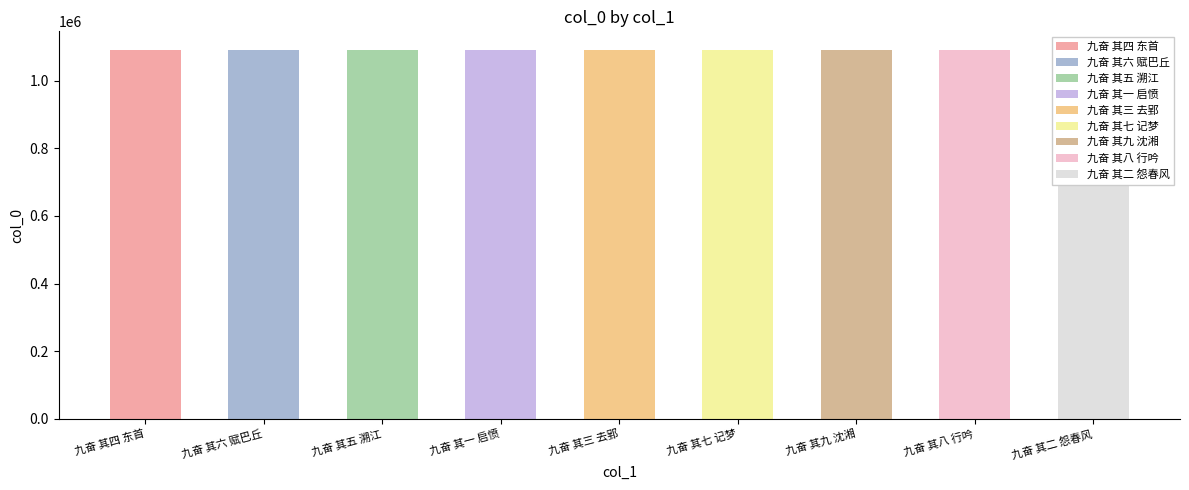

How many values are below 1091245?

4